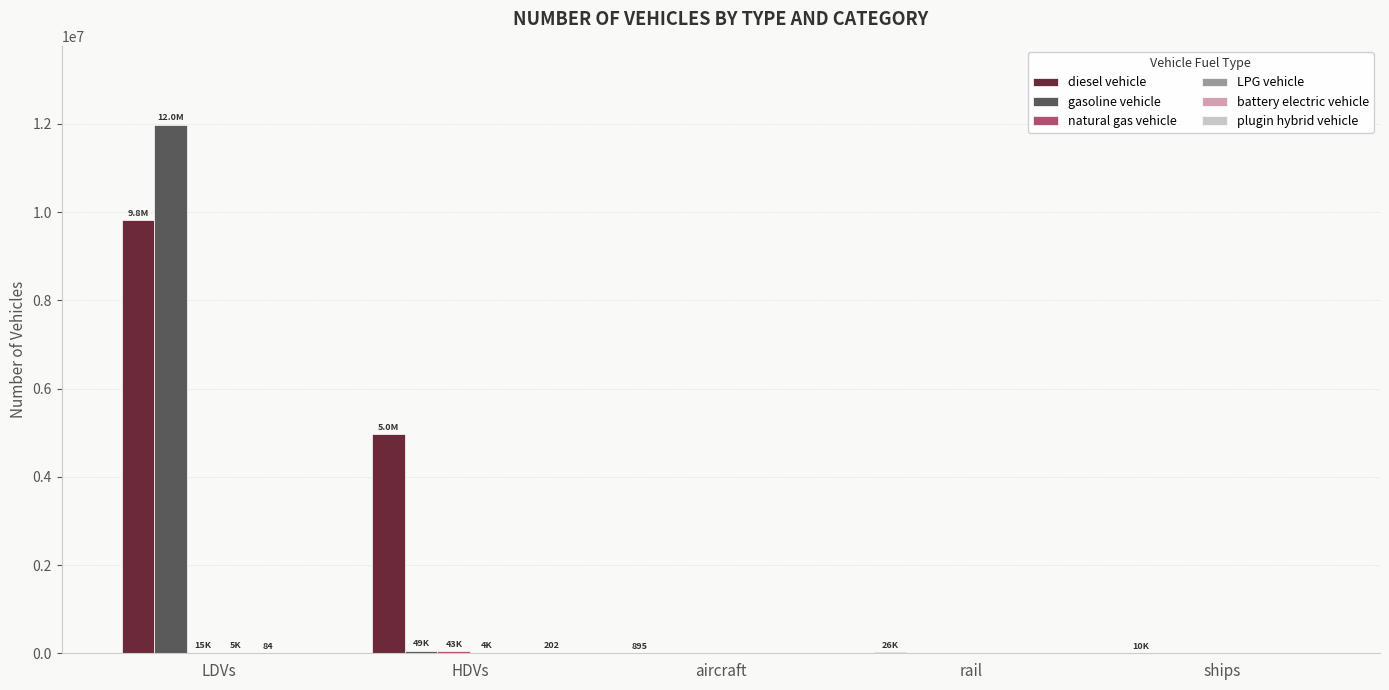

Which label corresponds to the largest value in the chart?

LDVs